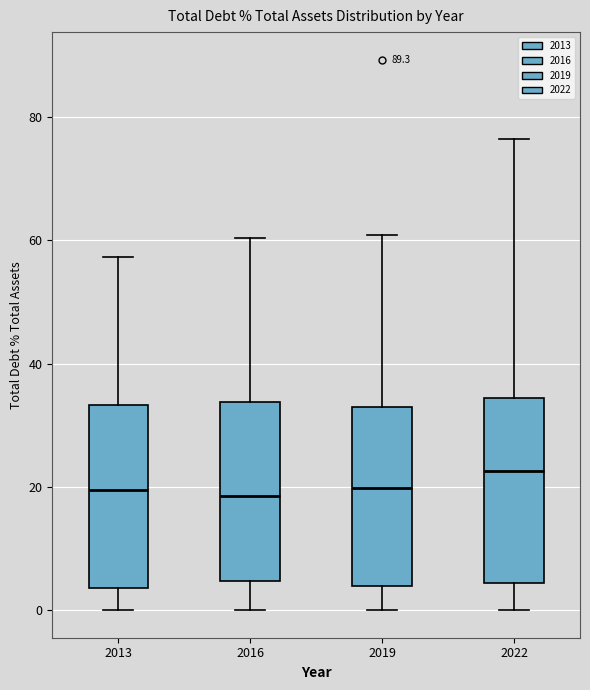

Where is the lower edge of the box at x = 2022 on the y-axis? The values are not printed on the chart, so give them approximately, as read against the axis.

4